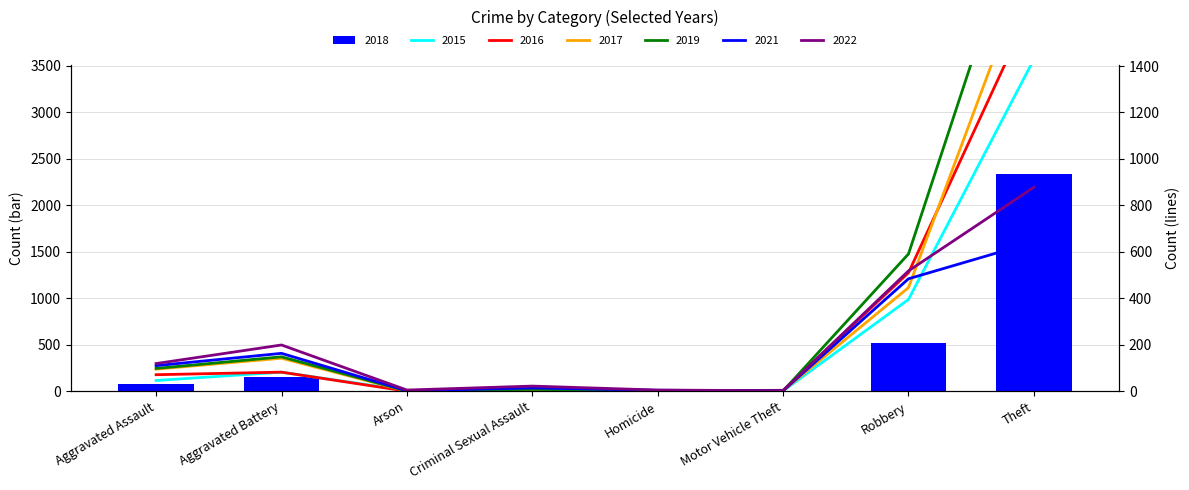

What is the value of the 2015 bar at the 3rd from the left?

3